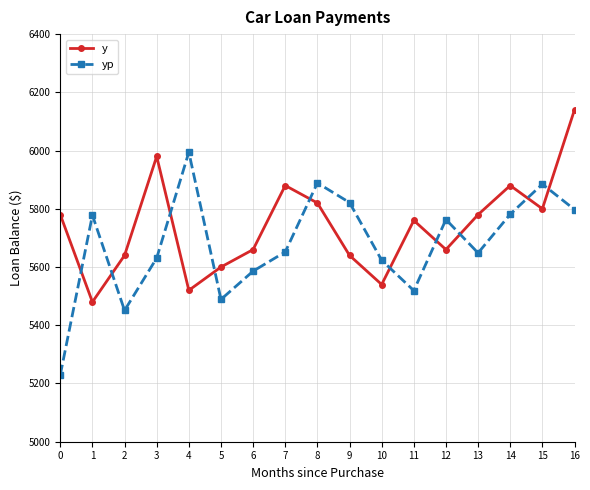

At which label does yp reach its peak?

4